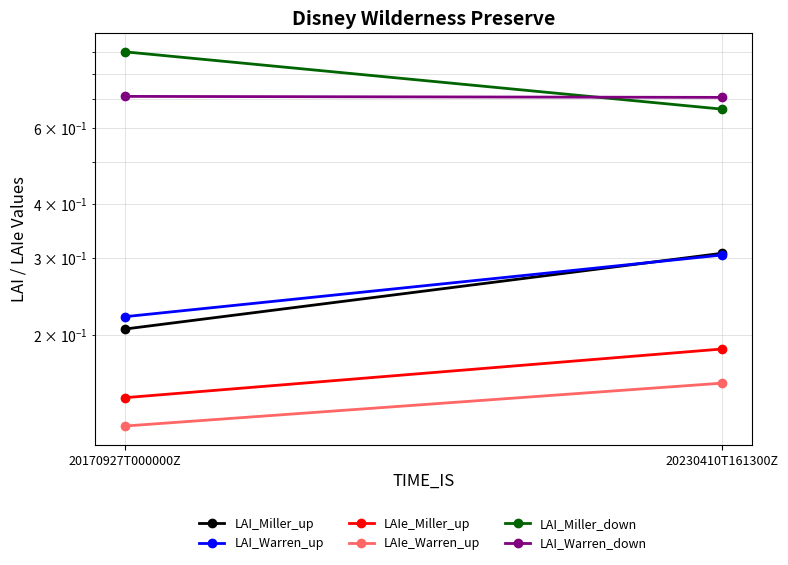

What position from the right is 20230410T161300Z?

1